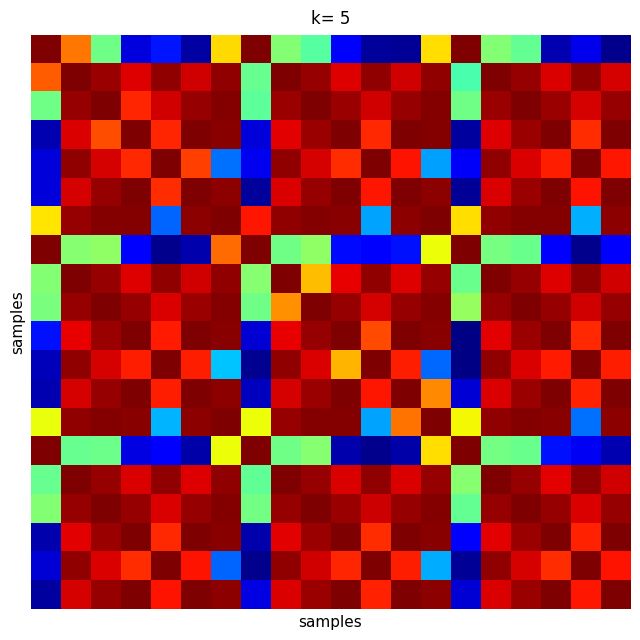

Reading right to left, what are all the values shown in this chart?

row_0: 0.0	0.1	0.0	0.5	0.5	1.0	0.7	0.0	0.0	0.1	0.5	0.5	1.0	0.7	0.0	0.1	0.1	0.5	0.8	1.0
row_1: 0.9	1.0	0.9	1.0	1.0	0.4	1.0	0.9	1.0	0.9	1.0	1.0	0.5	1.0	0.9	1.0	0.9	1.0	1.0	0.8
row_2: 1.0	0.9	1.0	1.0	1.0	0.5	1.0	1.0	0.9	1.0	1.0	1.0	0.5	1.0	1.0	0.9	0.9	1.0	1.0	0.5
row_3: 1.0	0.9	1.0	1.0	0.9	0.0	1.0	1.0	0.9	1.0	1.0	0.9	0.1	1.0	1.0	0.9	1.0	0.8	0.9	0.0
row_4: 0.9	1.0	0.9	0.9	1.0	0.1	0.3	0.9	1.0	0.9	0.9	1.0	0.1	0.2	0.8	1.0	0.9	0.9	1.0	0.1
row_5: 1.0	0.9	1.0	1.0	0.9	0.0	1.0	1.0	0.9	1.0	1.0	0.9	0.0	1.0	1.0	0.9	1.0	1.0	0.9	0.1
row_6: 1.0	0.3	1.0	1.0	1.0	0.7	1.0	1.0	0.3	1.0	1.0	1.0	0.9	1.0	1.0	0.2	1.0	1.0	1.0	0.7
row_7: 0.1	0.0	0.1	0.5	0.5	1.0	0.6	0.1	0.1	0.1	0.5	0.5	1.0	0.8	0.0	0.0	0.1	0.5	0.5	1.0
row_8: 0.9	1.0	0.9	1.0	1.0	0.5	1.0	0.9	1.0	0.9	0.7	1.0	0.5	1.0	0.9	1.0	0.9	1.0	1.0	0.5
row_9: 1.0	0.9	1.0	1.0	1.0	0.5	1.0	1.0	0.9	1.0	1.0	0.8	0.5	1.0	1.0	0.9	1.0	1.0	1.0	0.5
row_10: 1.0	0.9	1.0	1.0	0.9	0.0	1.0	1.0	0.8	1.0	1.0	0.9	0.1	1.0	1.0	0.9	1.0	1.0	0.9	0.1
row_11: 0.9	1.0	0.9	0.9	1.0	0.0	0.2	0.9	1.0	0.7	0.9	1.0	0.0	0.3	0.9	1.0	0.9	0.9	1.0	0.1
row_12: 1.0	0.9	1.0	1.0	0.9	0.1	0.8	1.0	0.9	1.0	1.0	0.9	0.1	1.0	1.0	0.9	1.0	1.0	0.9	0.0
row_13: 1.0	0.2	1.0	1.0	1.0	0.6	1.0	0.8	0.3	1.0	1.0	1.0	0.6	1.0	1.0	0.3	1.0	1.0	1.0	0.6
row_14: 0.0	0.1	0.1	0.5	0.5	1.0	0.7	0.0	0.0	0.0	0.5	0.5	1.0	0.6	0.0	0.1	0.1	0.5	0.5	1.0
row_15: 0.9	1.0	0.9	1.0	1.0	0.5	1.0	0.9	1.0	0.9	1.0	1.0	0.5	1.0	0.9	1.0	0.9	1.0	1.0	0.5
row_16: 1.0	0.9	1.0	1.0	1.0	0.5	1.0	1.0	0.9	1.0	1.0	1.0	0.5	1.0	1.0	0.9	1.0	1.0	1.0	0.5
row_17: 1.0	0.9	1.0	1.0	0.9	0.1	1.0	1.0	0.9	1.0	1.0	0.9	0.0	1.0	1.0	0.9	1.0	1.0	0.9	0.0
row_18: 0.9	1.0	0.9	0.9	1.0	0.0	0.3	0.9	1.0	0.9	0.9	1.0	0.0	0.2	0.9	1.0	0.9	0.9	1.0	0.1
row_19: 1.0	0.9	1.0	1.0	0.9	0.1	1.0	1.0	0.9	1.0	1.0	0.9	0.1	1.0	1.0	0.9	1.0	1.0	0.9	0.0